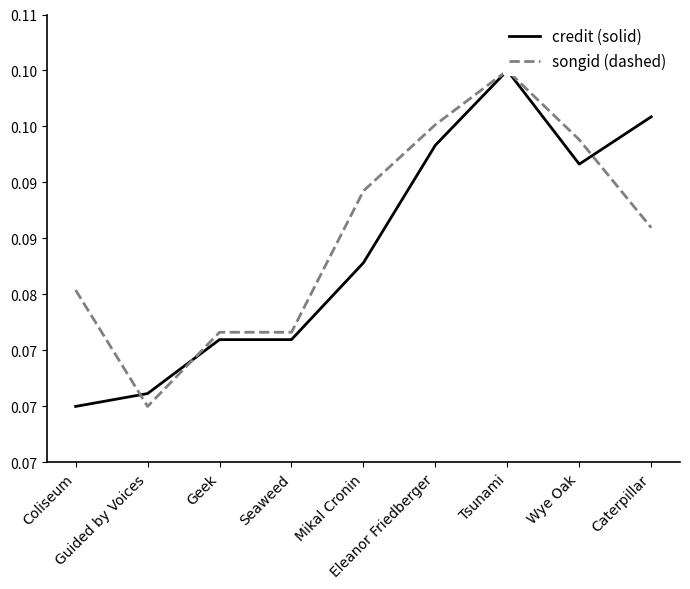

What is the value of the credit (solid) point at the 7th from the left?

0.1